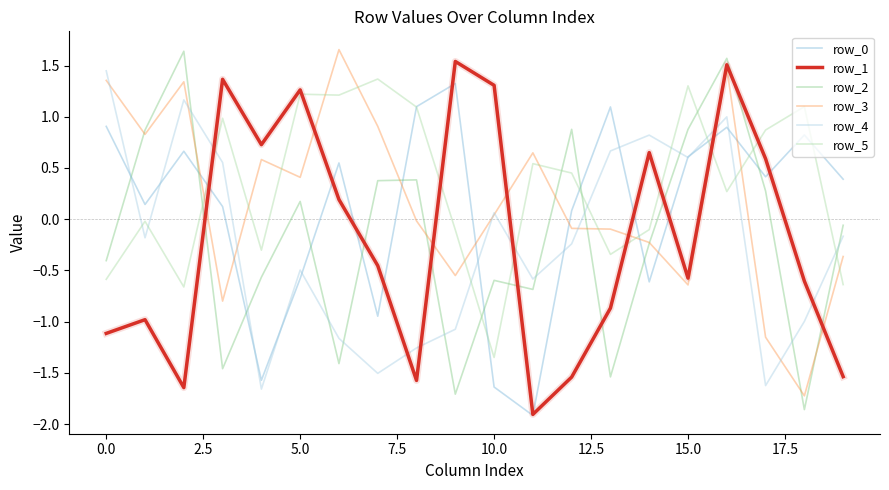

True or false: row_4 and row_1 cross at least once.

True